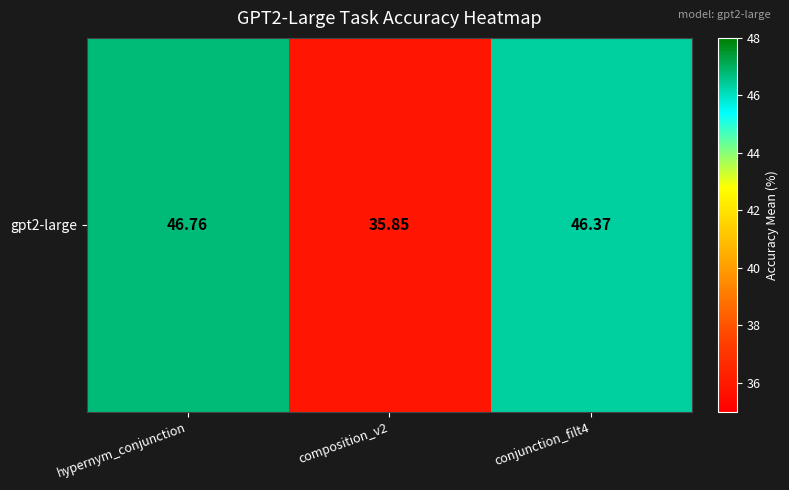

Approximately how many times larger is the value at hypernym_conjunction compared to composition_v2?

1.3